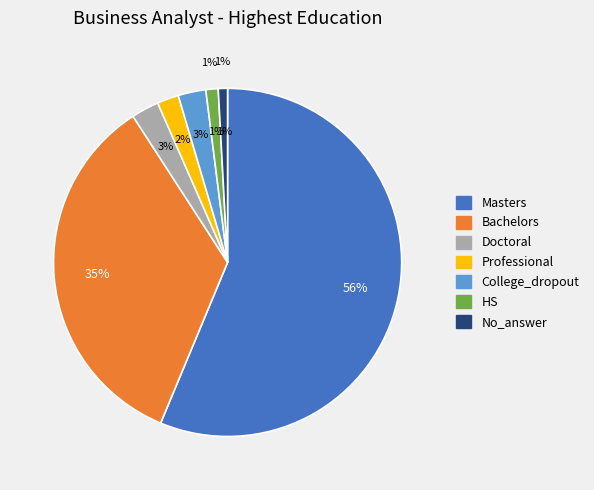

Is it true that Professional is 9% of the pie?

False